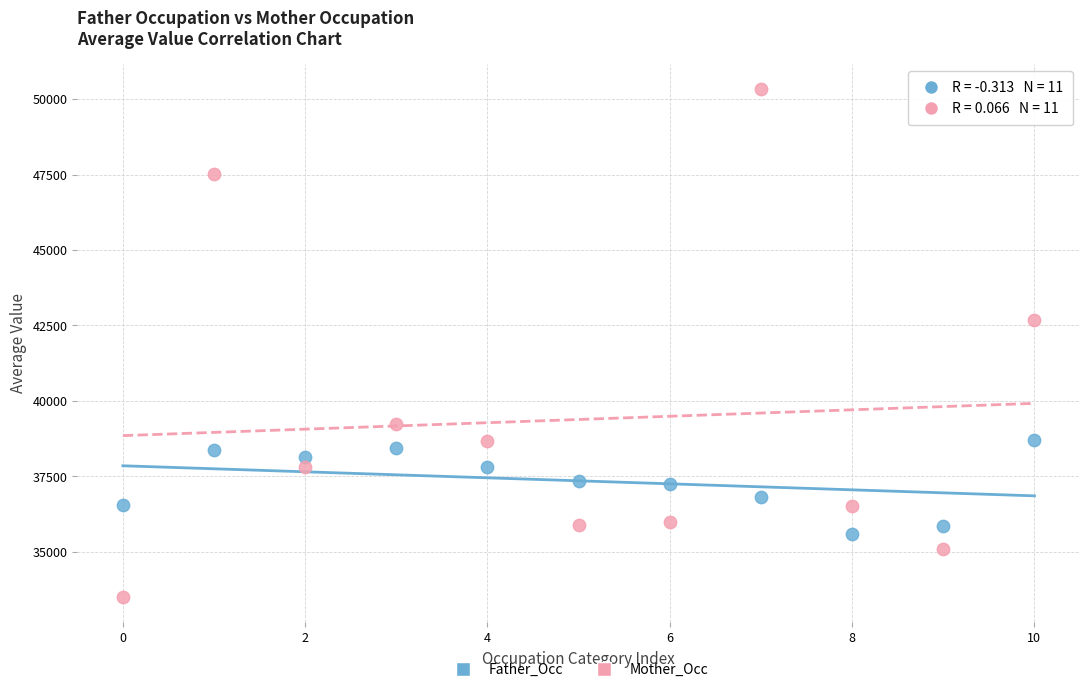

Which series has the largest Y range (max minus min)?

Mother_Occ